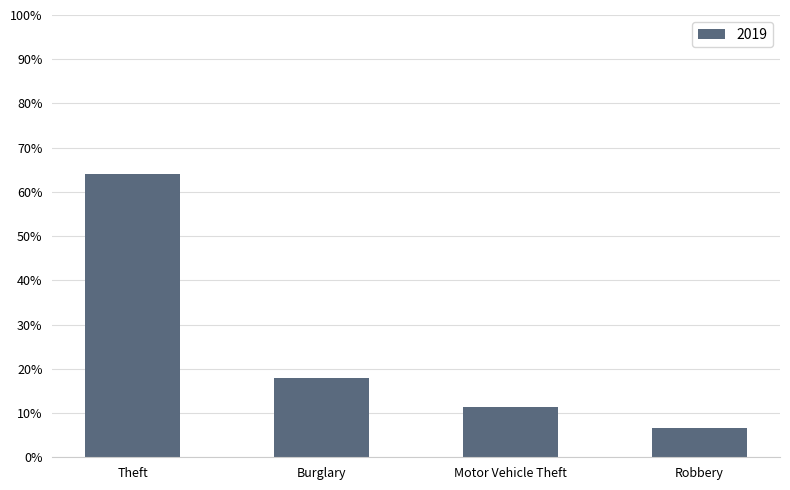

True or false: the data shows 8.8 at Burglary.

False